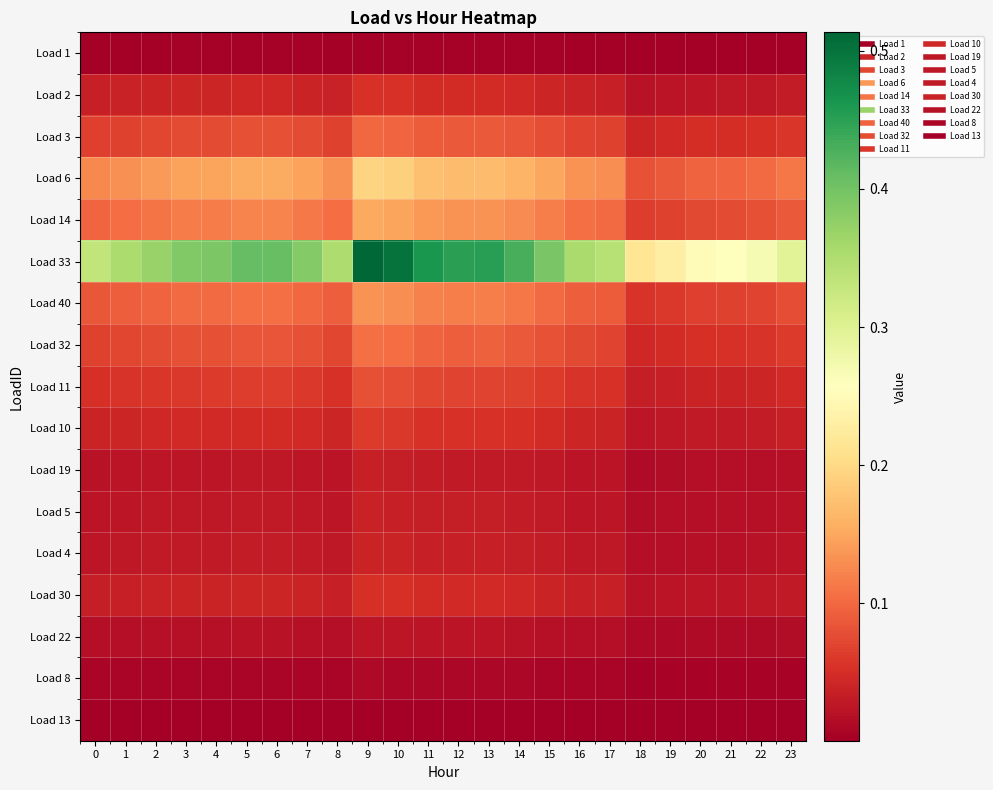

Which category has the lowest value across all series?

18